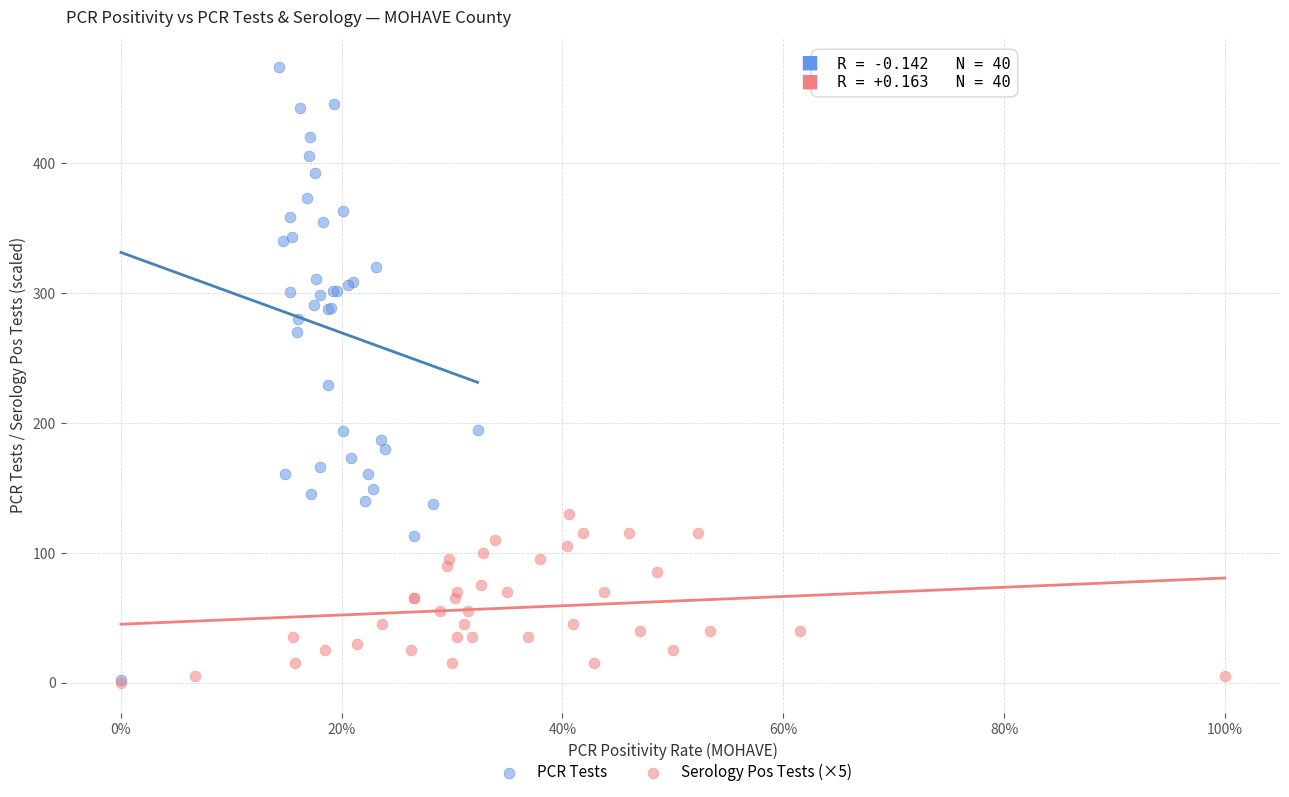

Which series reaches the maximum Y coordinate?

PCR Tests